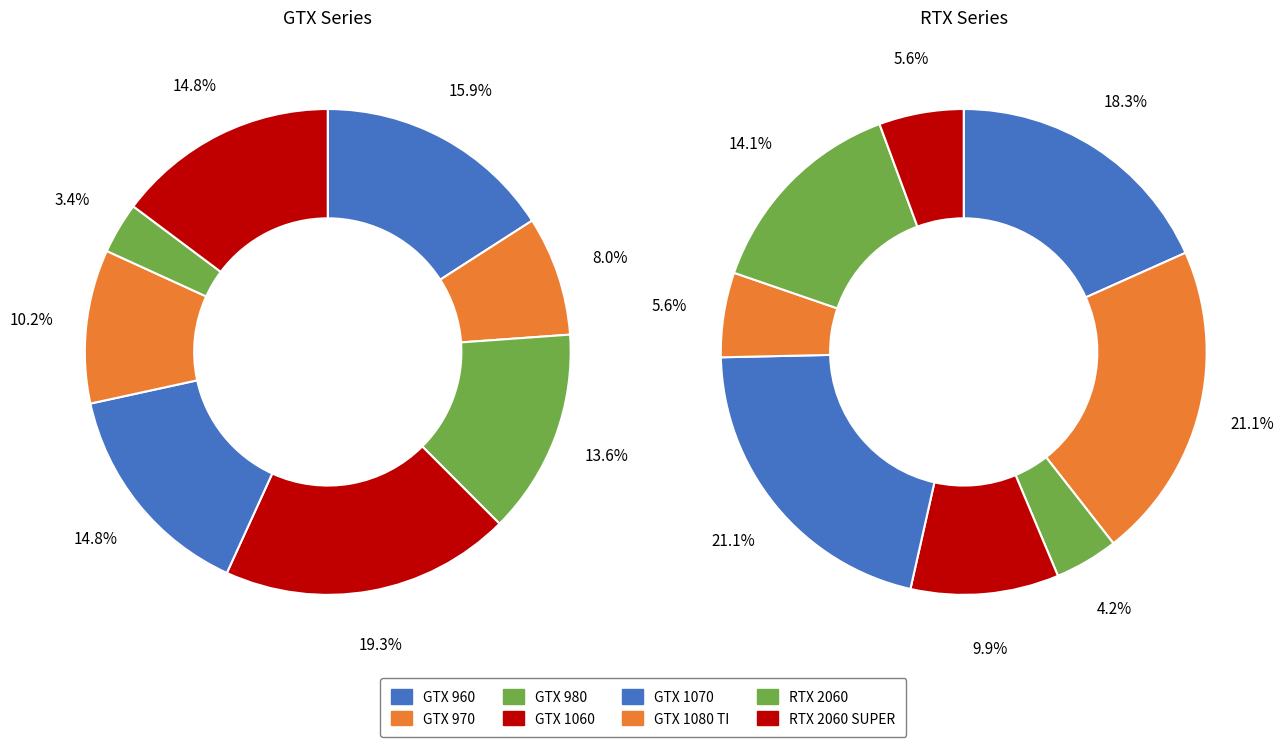

Between GTX 960 and RTX 2060, which is larger?

GTX 960